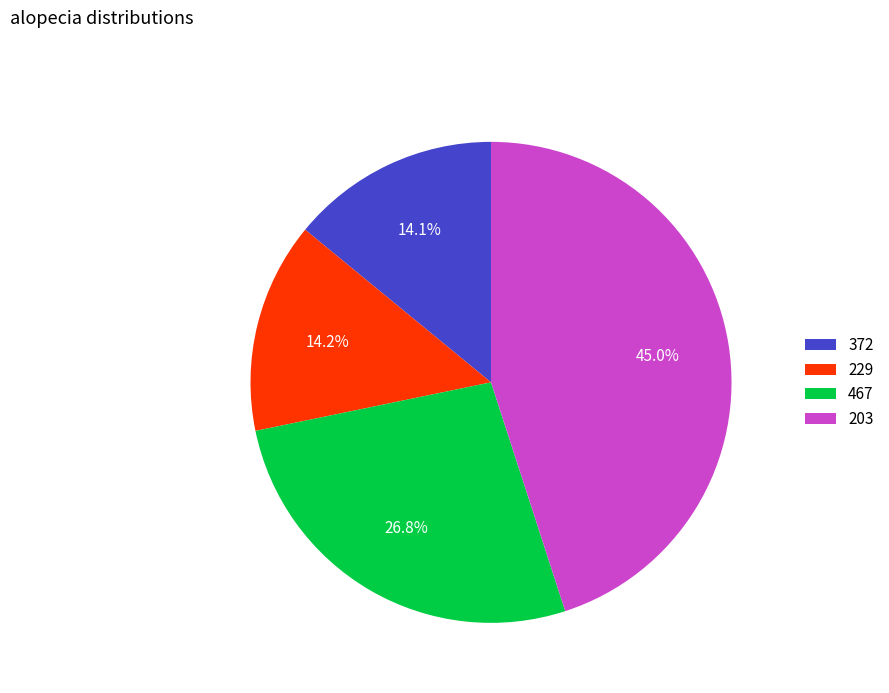

Which has a higher value, 372 or 467?

467